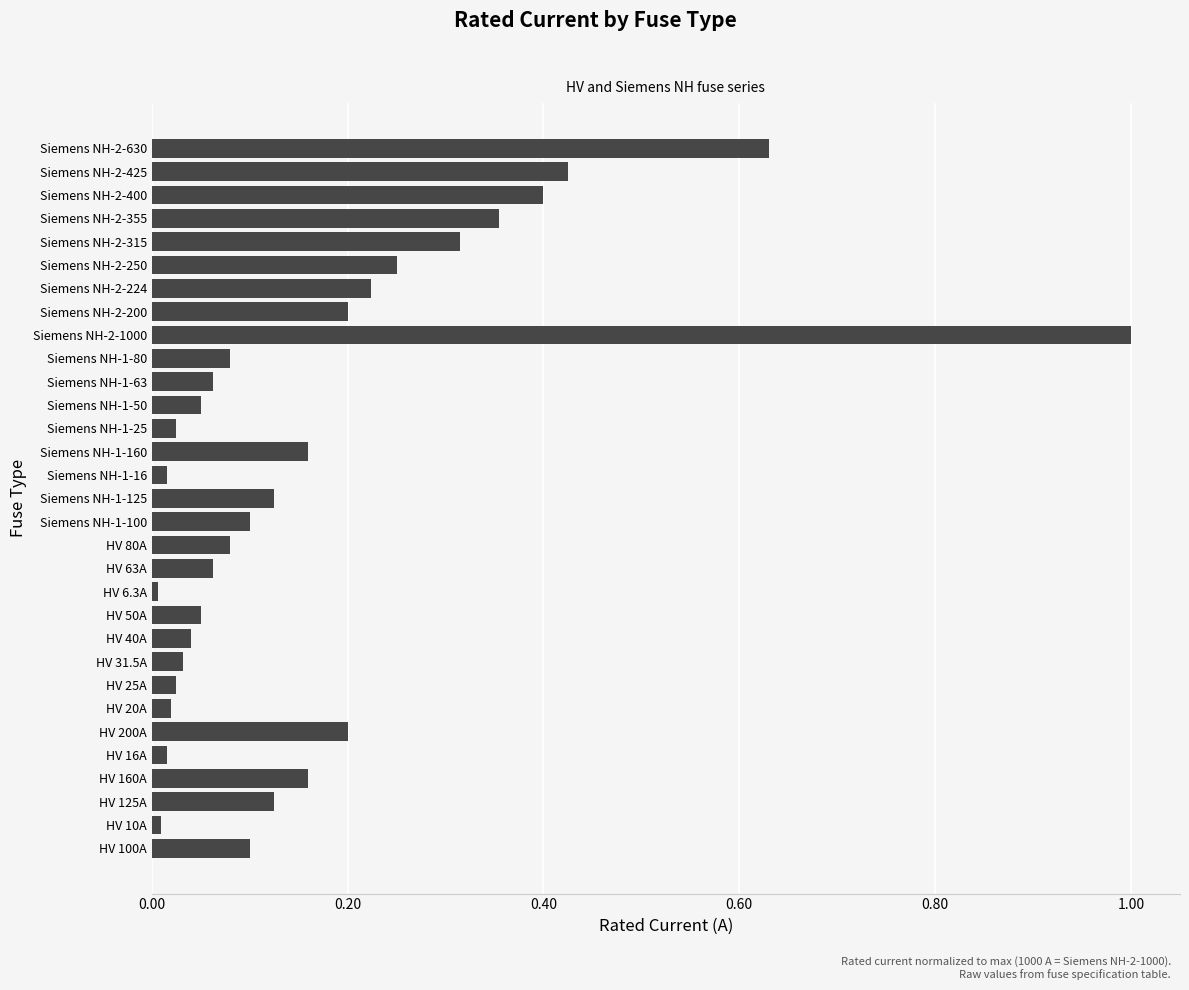

What is the sum of all values?

5.3